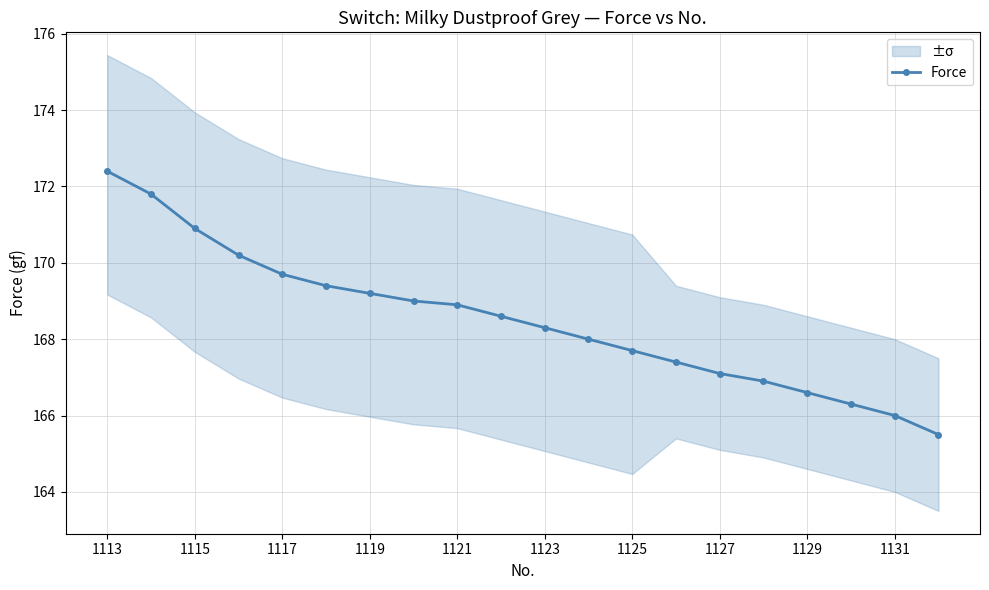

The value of Force at 1113 is 172.4. True or false?

True